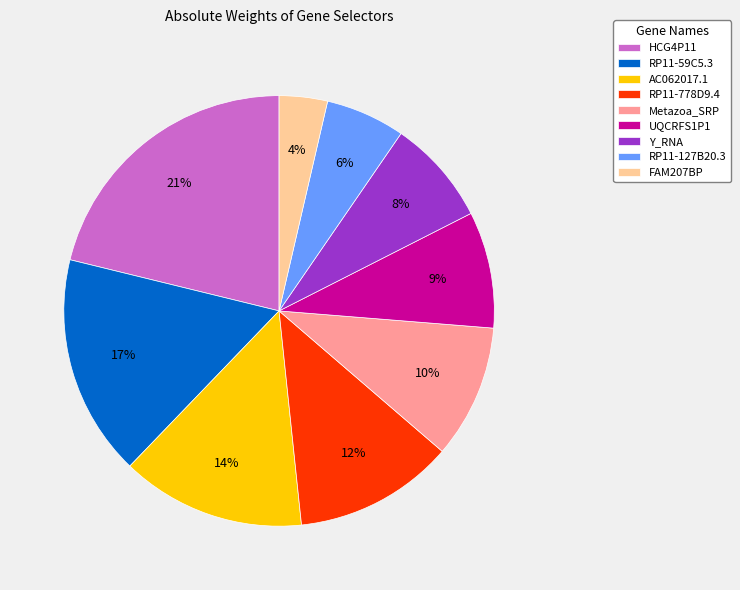

Which has a higher value, FAM207BP or RP11-778D9.4?

RP11-778D9.4